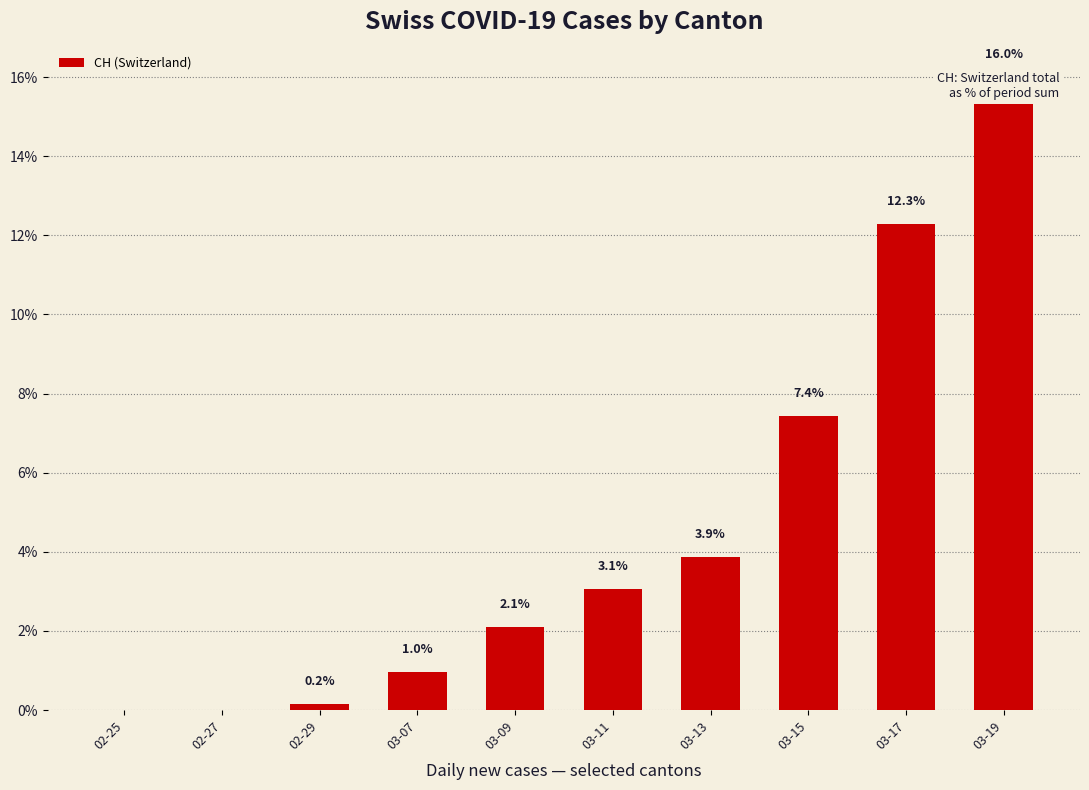

Count the number of values greater than 3.

5